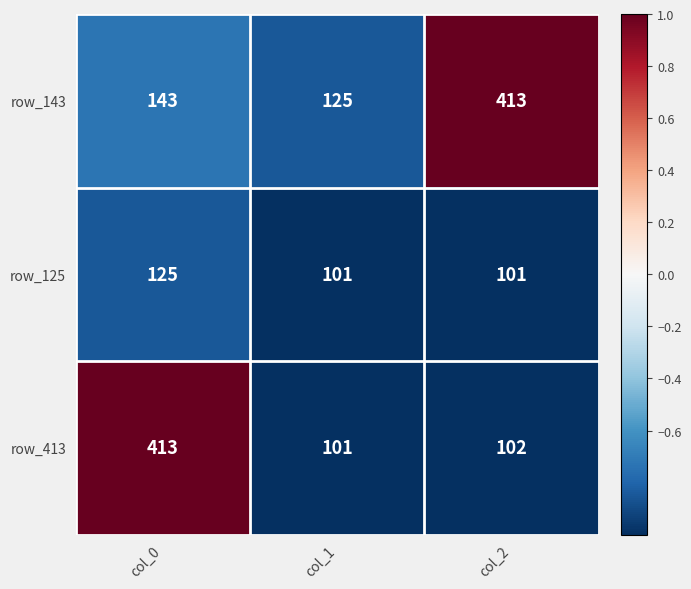

List the labels in order of row_143 value, largest first.

col_2, col_0, col_1